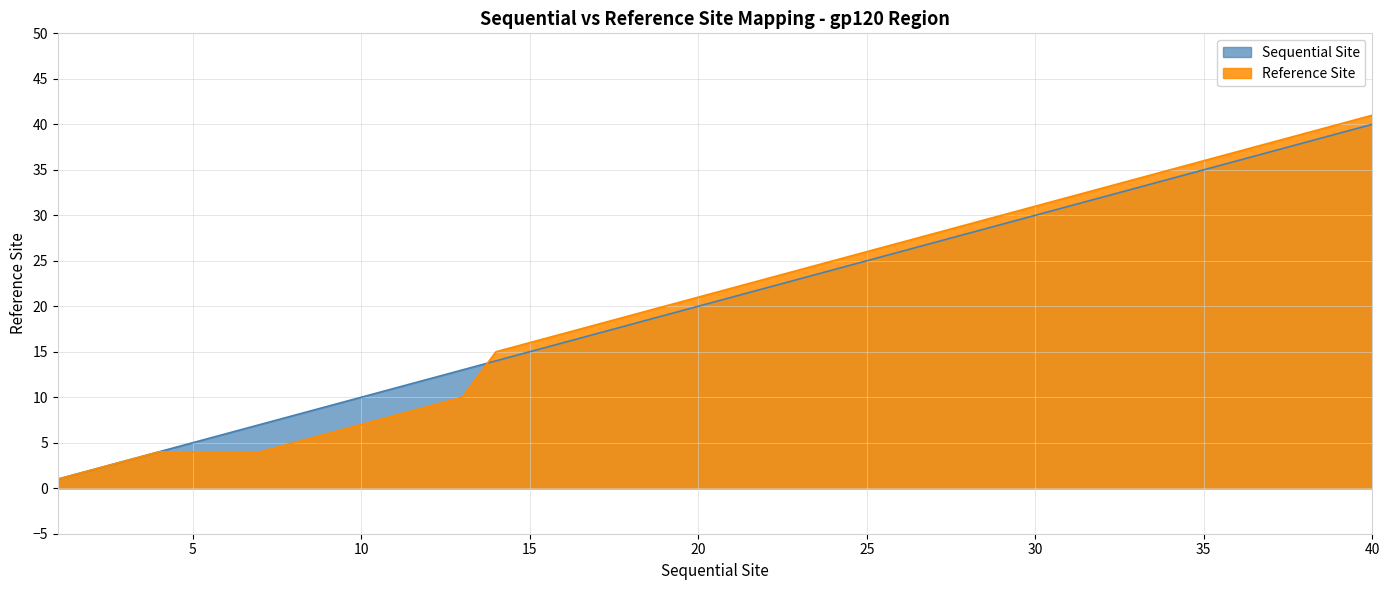

Does the chart have visible grid lines?

Yes